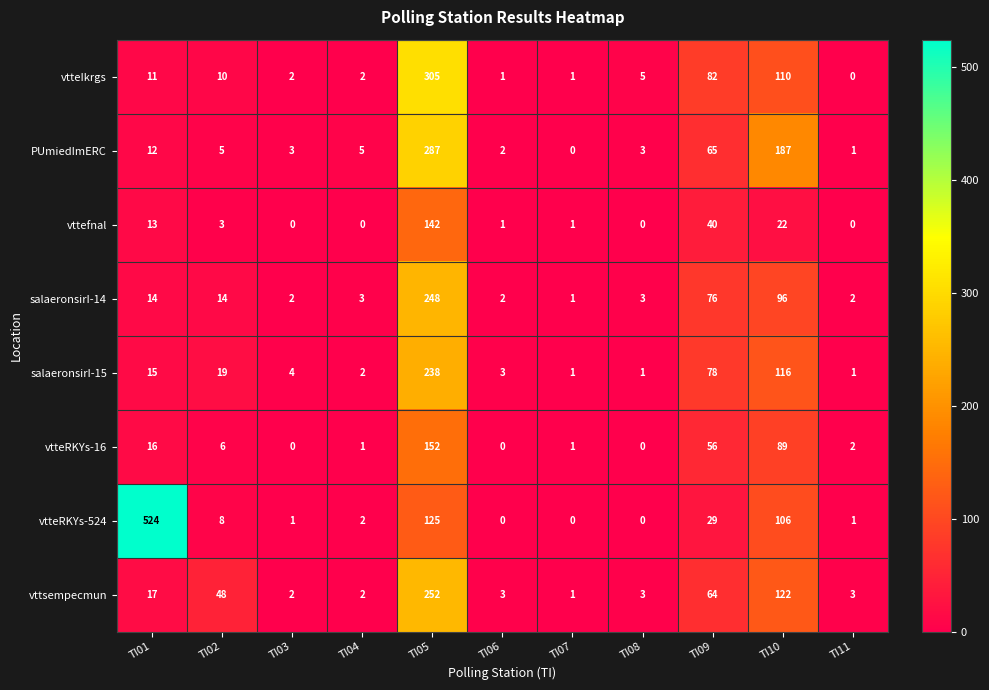

Read the vttefnal value at TI09.

40